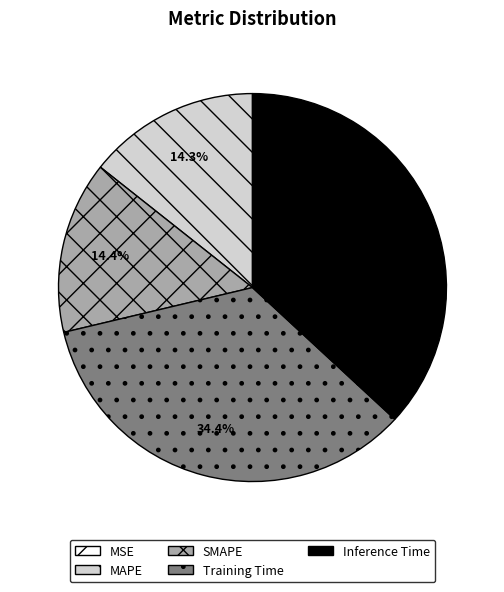

To the nearest percent, what is the combined percentage of MAPE and Training Time?

49%